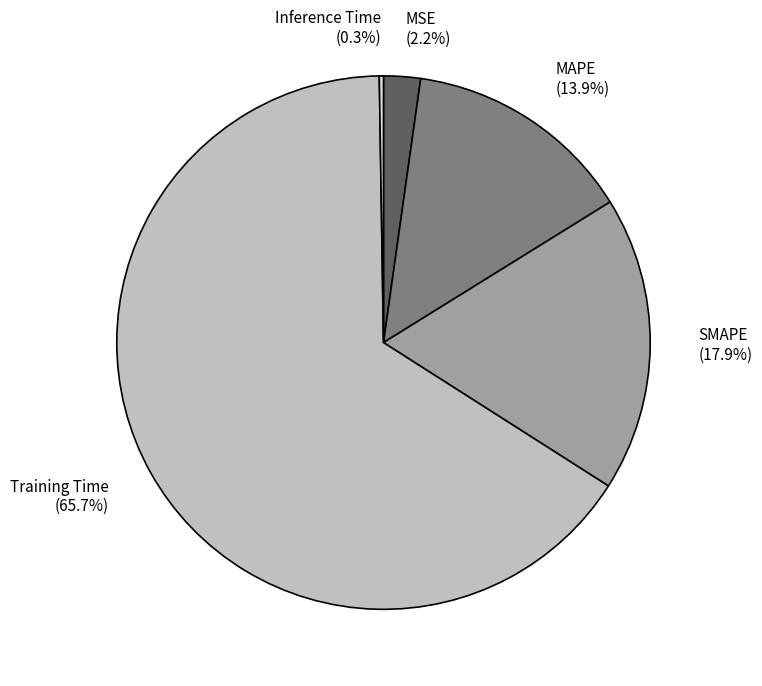

Between MSE (2.2%) and MAPE (13.9%), which is larger?

MAPE (13.9%)